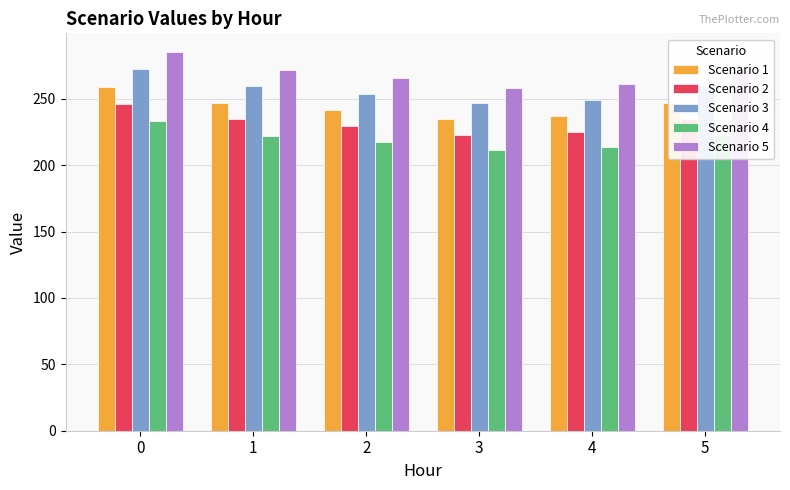

List the series in order of their overall mean, lowest first.

Scenario 4, Scenario 2, Scenario 1, Scenario 3, Scenario 5